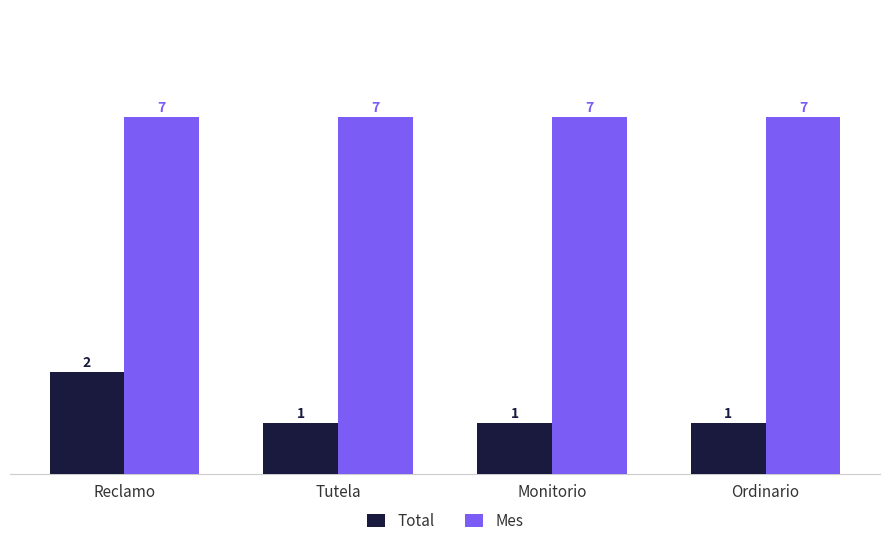

Reading left to right, extract all data points from this chart.

Total: 2	1	1	1
Mes: 7	7	7	7